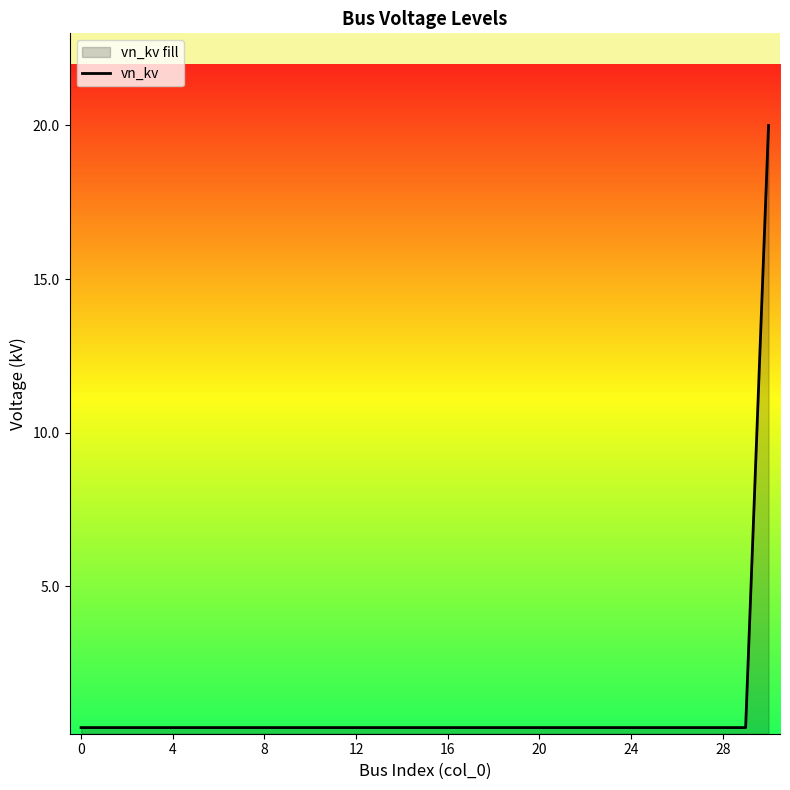

Does the chart display data point markers on the line(s)?

No